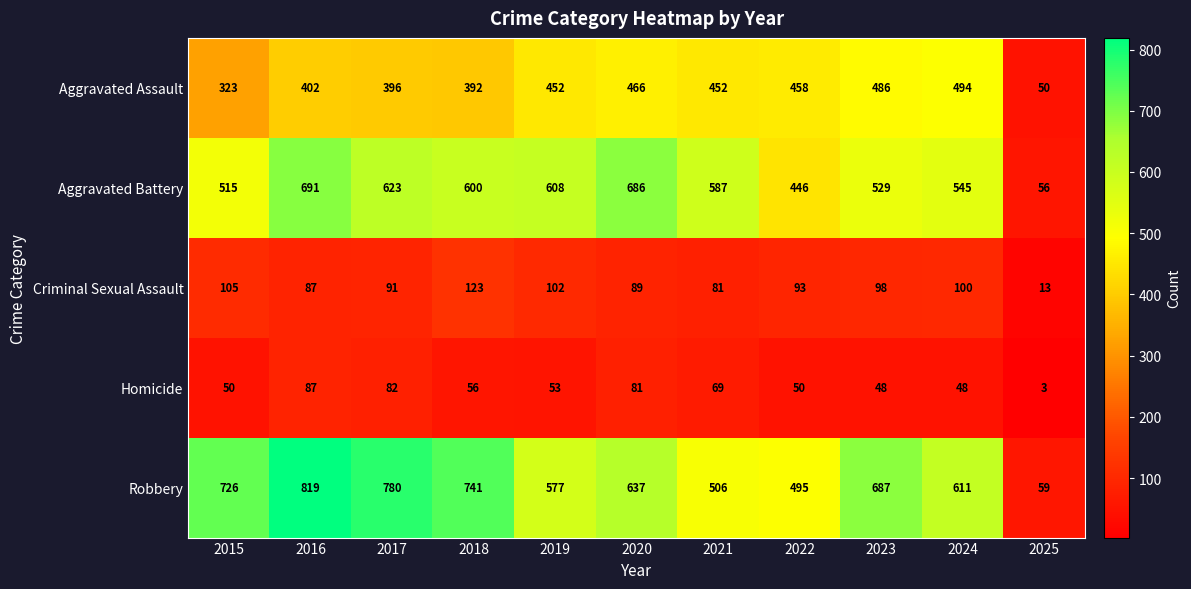

What is the smallest value displayed?

3